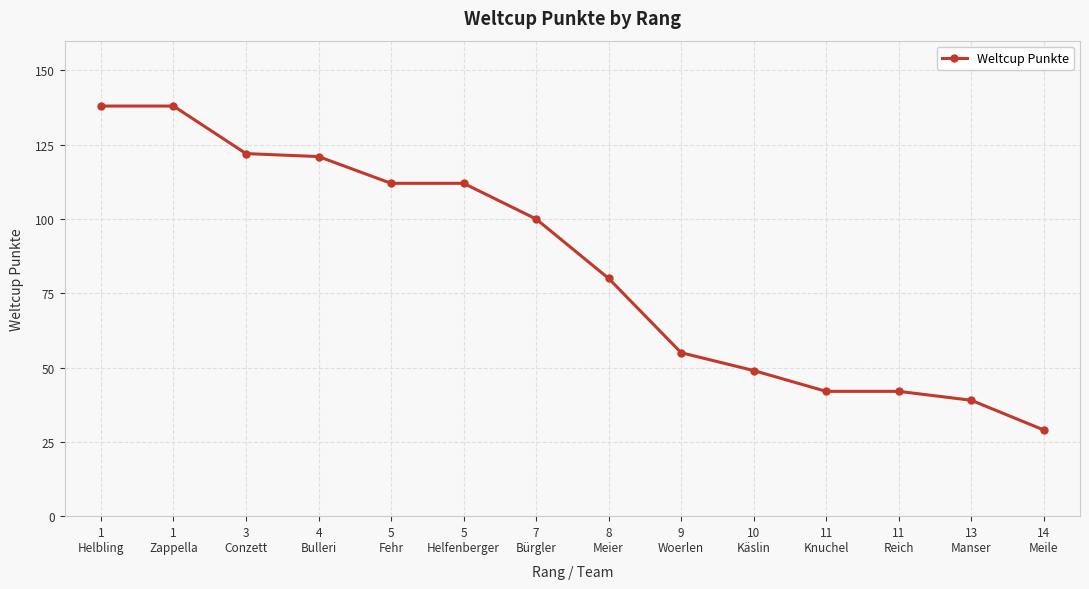

What is the value of the 3rd point from the left?

122